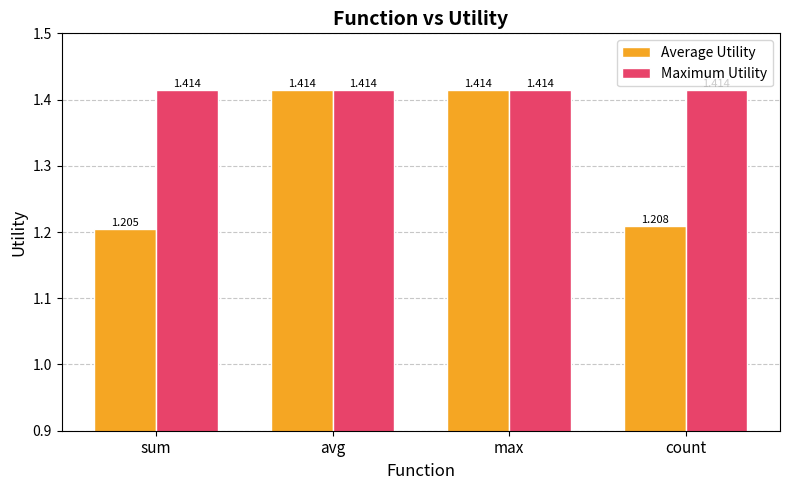

Where is Average Utility nearest to the value 1?

sum